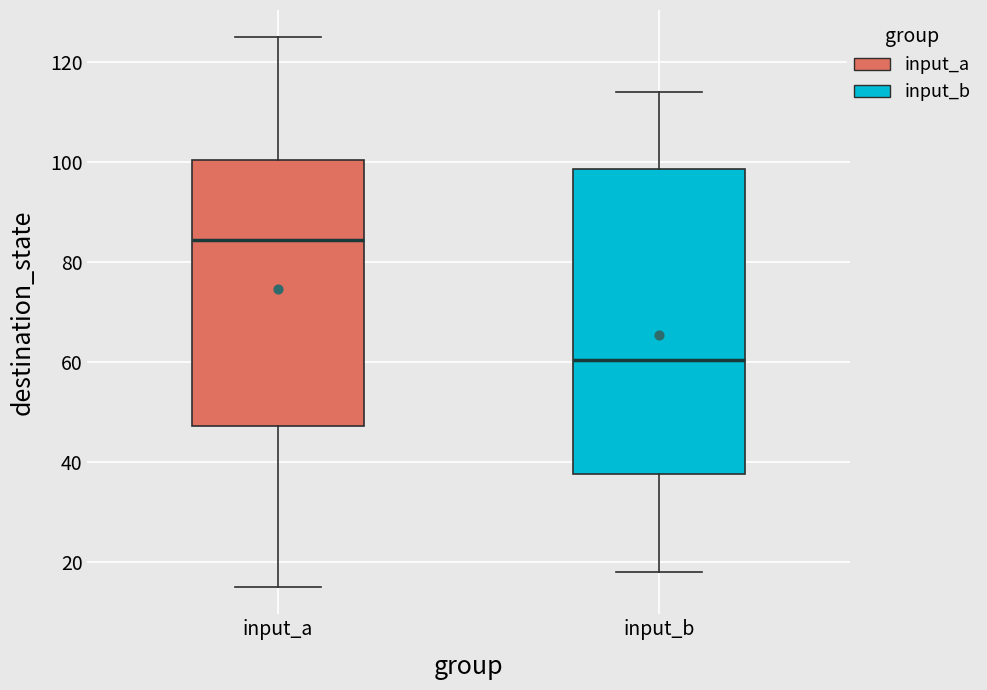

Reading left to right, transcribe this box plot: for each box, give where its median line is, the range the box spans, and where its two whiskers end, as read against the y-axis. The values are not printed on the chart, so give them approximately, as read against the axis.

input_a: median 84, box 48 to 100, whiskers 16 to 126
input_b: median 60, box 38 to 98, whiskers 18 to 114